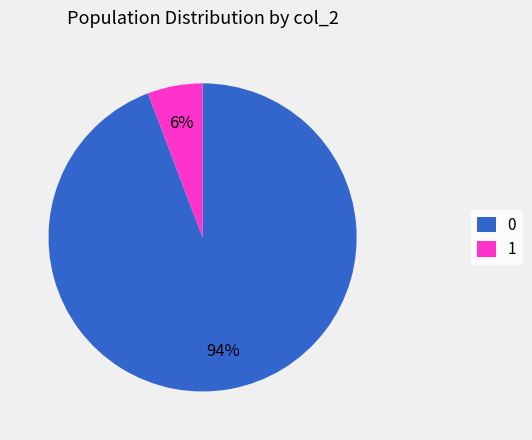

True or false: 1 accounts for 1% of the total.

False